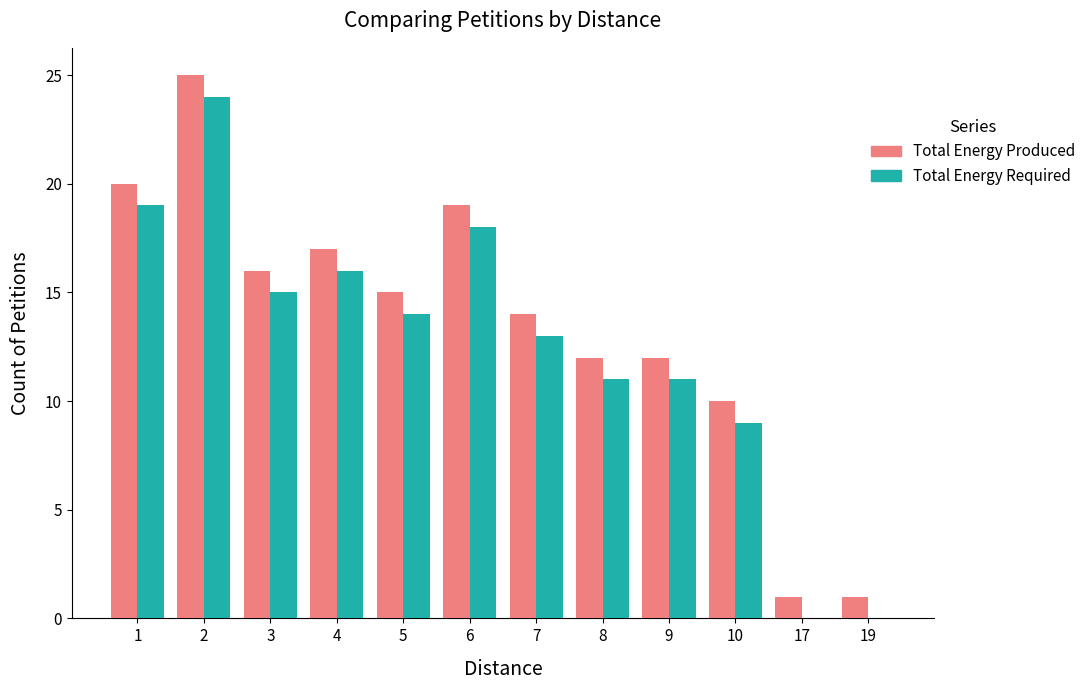

What is the sum of all Total Energy Required values?

150